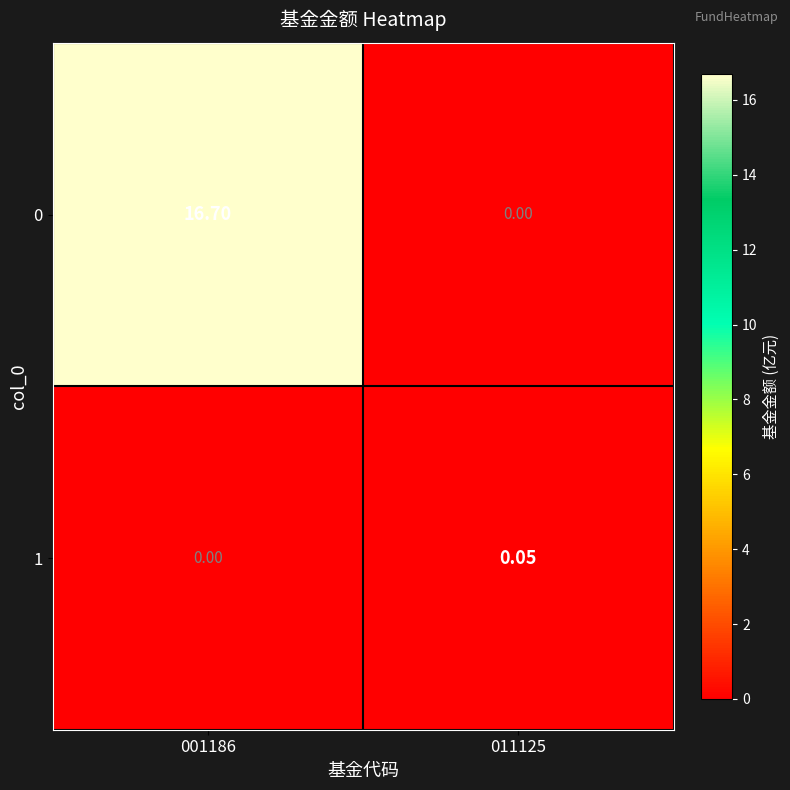

Is the value of 0 at 001186 greater than the value of 1 at 001186?

Yes